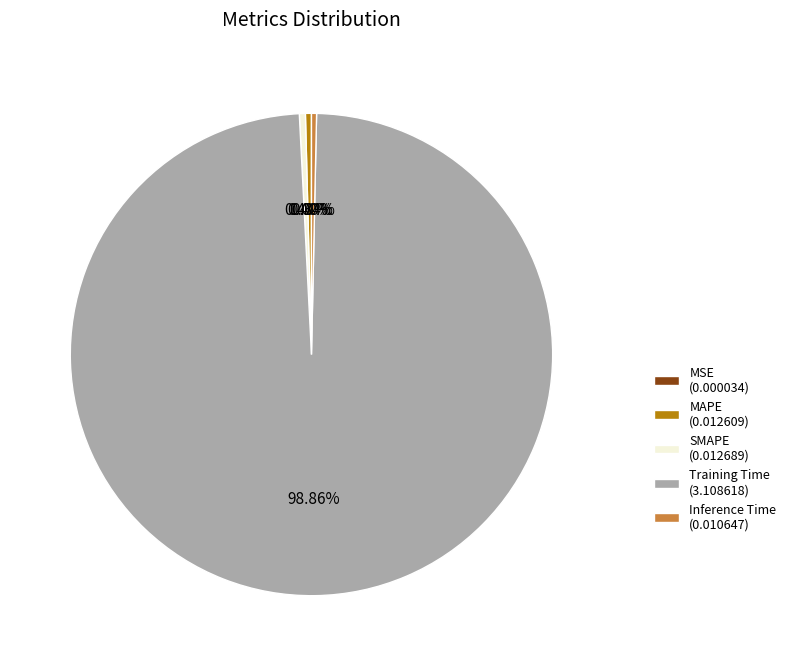

What percentage do SMAPE and Training Time together represent?

99.3%